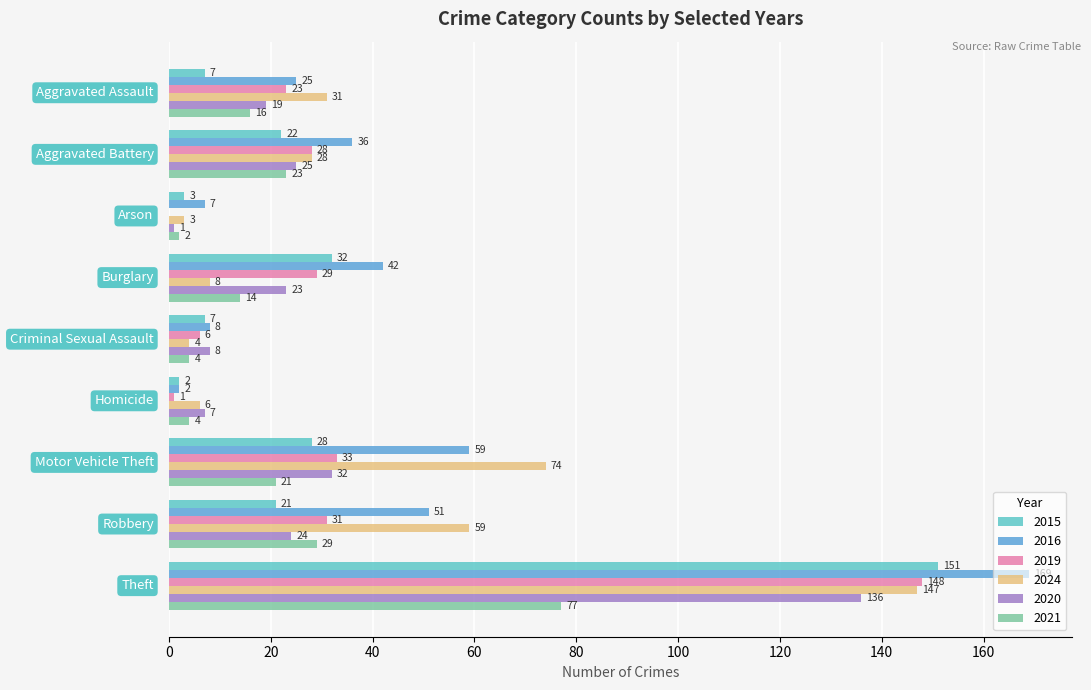

Which series has the widest spread of values?

2016